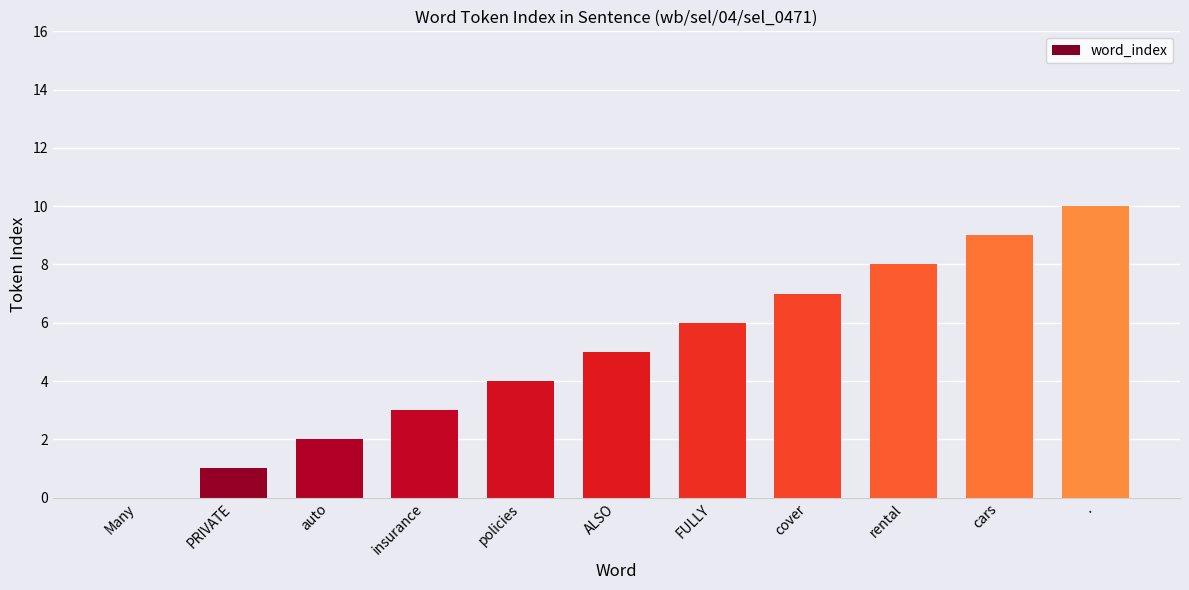

What is the sum of the values at cover and rental?

15